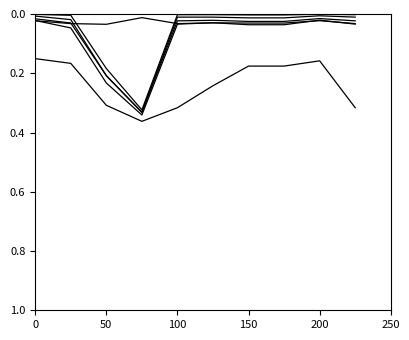

Is this an area chart (filled region under the line)?

No